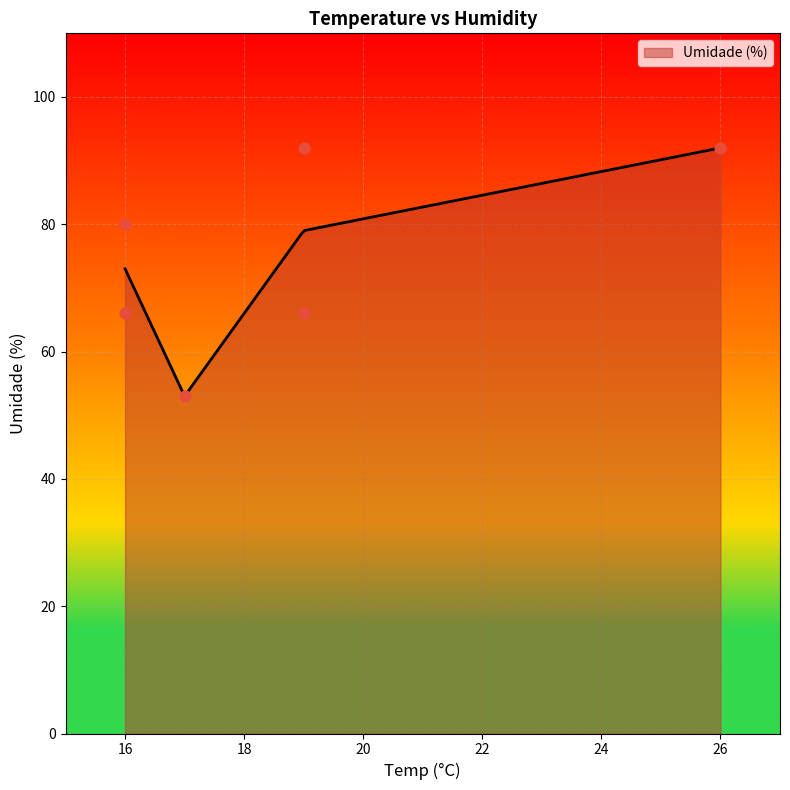

What is the ratio of the value at 17 to the value at 26?

0.6